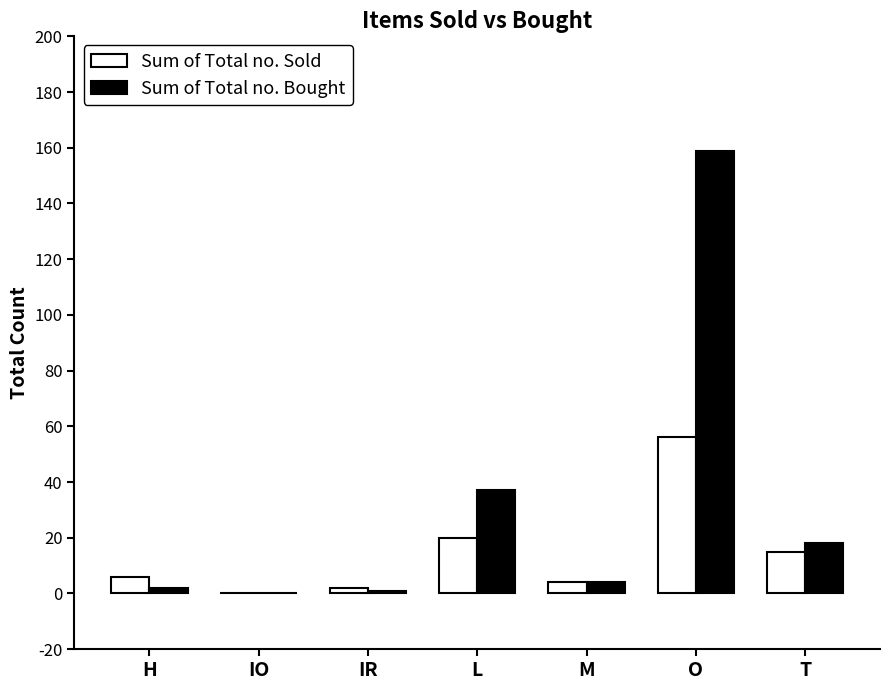

What are all the series names shown in the legend?

Sum of Total no. Sold, Sum of Total no. Bought